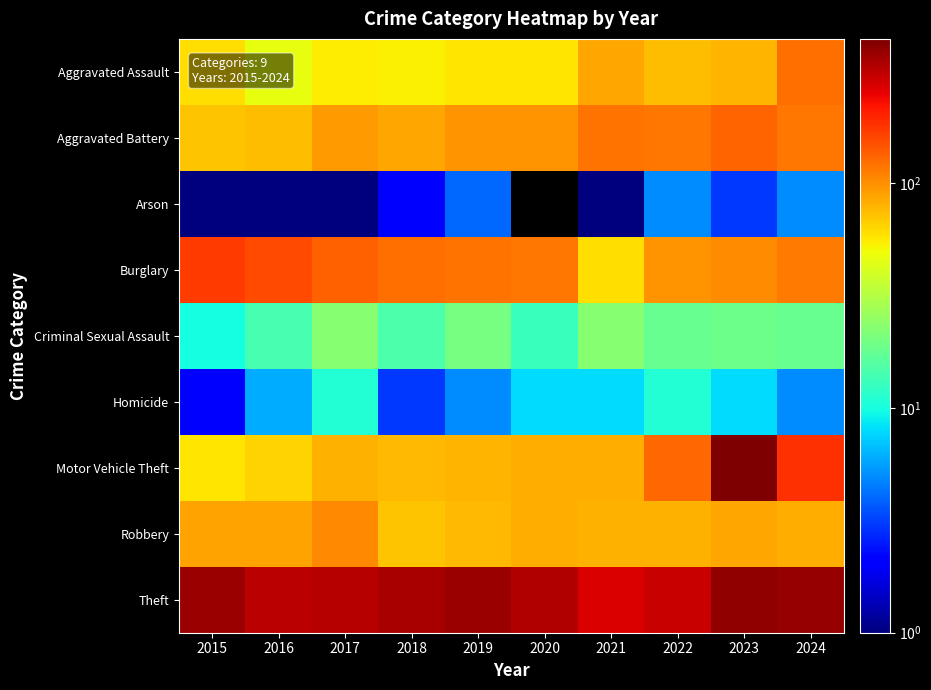

Between 2020 and 2018, which is larger?

2020